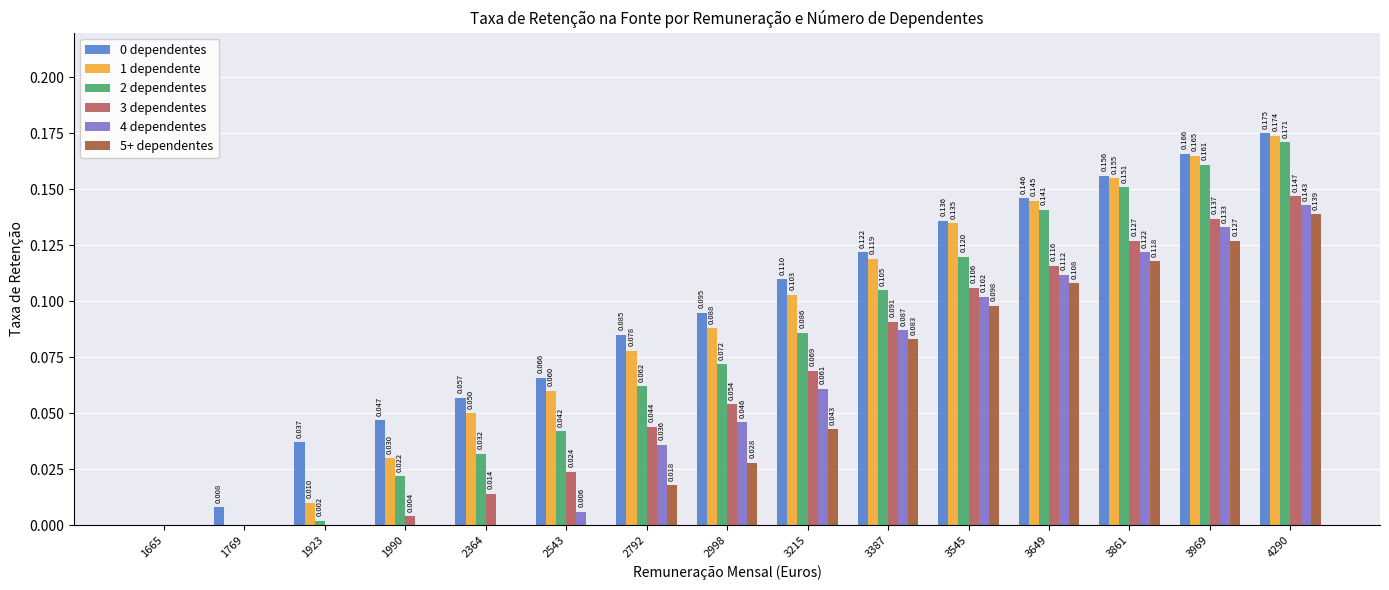

What is the sum of all 4 dependentes values?

0.8